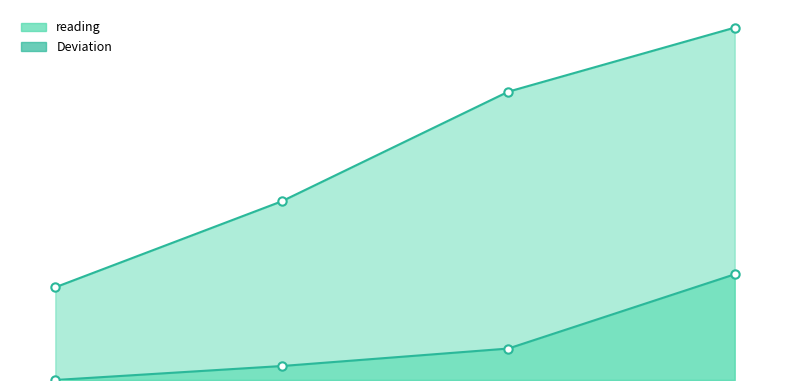

How many categories are shown in the chart?

4